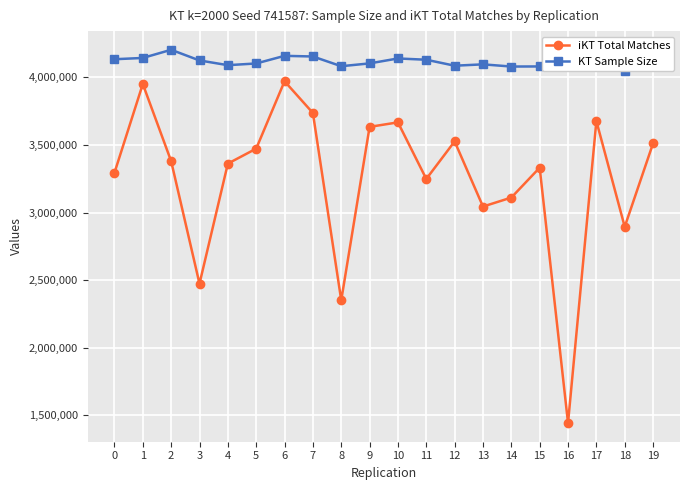

What is the lowest value of the iKT Total Matches series?

1443649